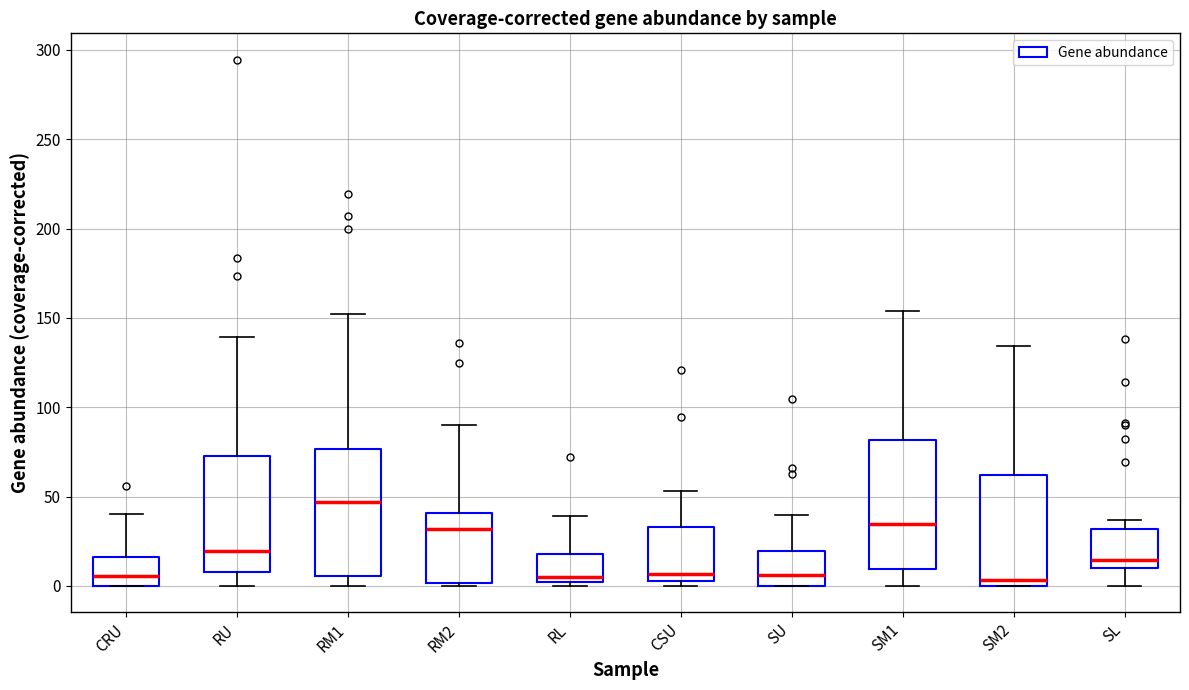

Where does the upper whisker of the box for SL end on the y-axis? The values are not printed on the chart, so give them approximately, as read against the axis.

35